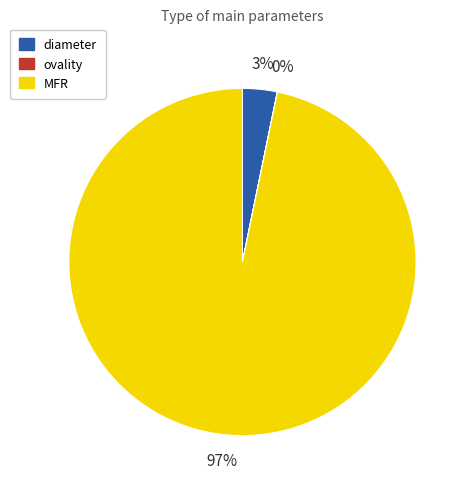

Is there any slice that represents more than half of the pie?

Yes